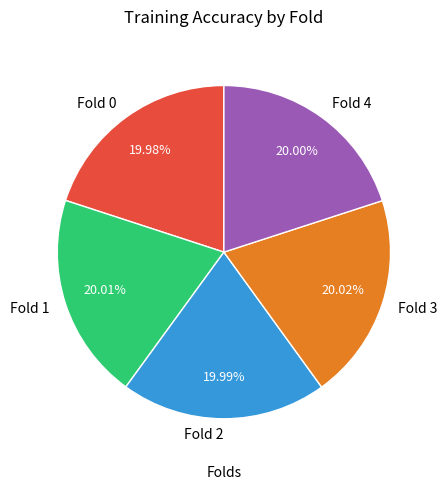

Do Fold 4 and Fold 1 together represent more than half of the pie?

No